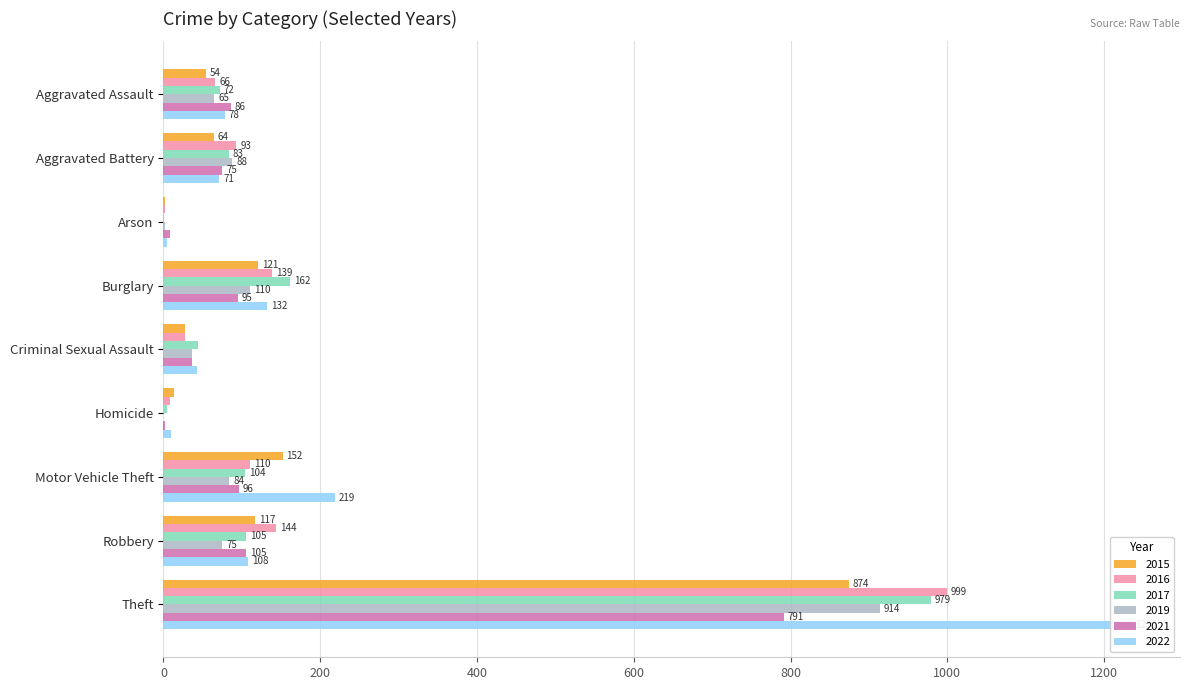

At Robbery, list the series in order from largest to smallest.

2016, 2015, 2022, 2017, 2021, 2019